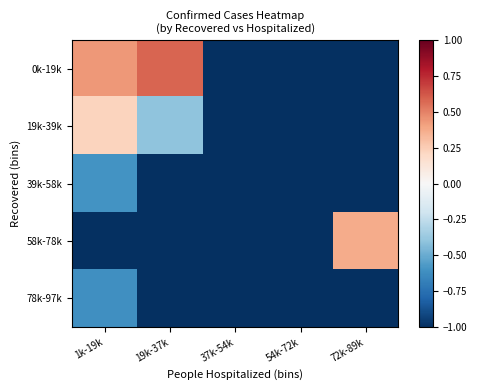

Which series changed the most between 19k-37k and 54k-72k?

0k-19k